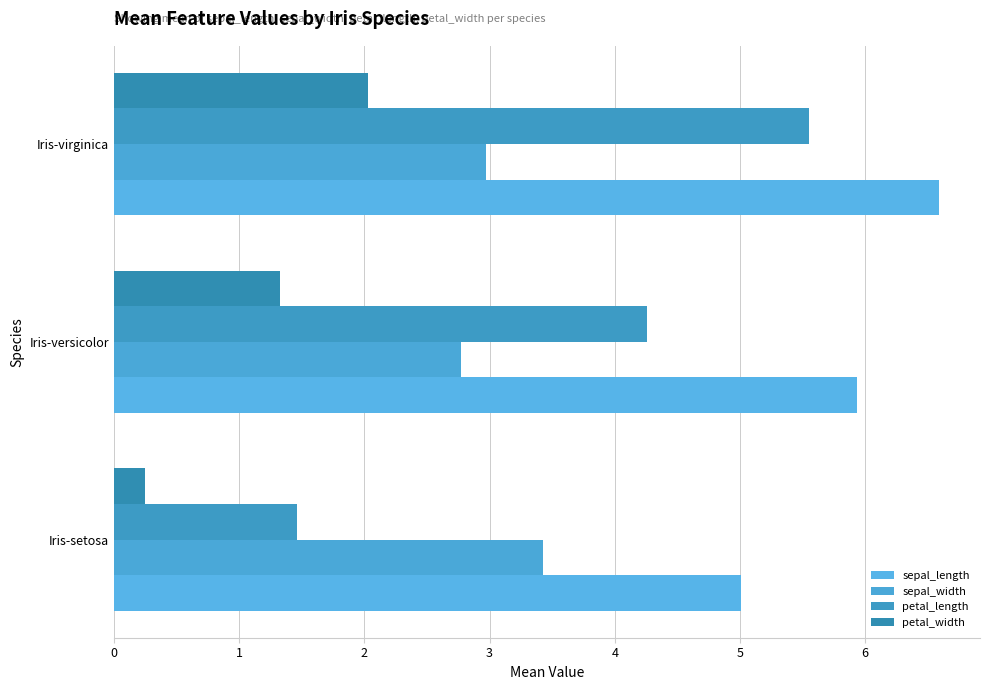

Count the number of data series in this chart.

4